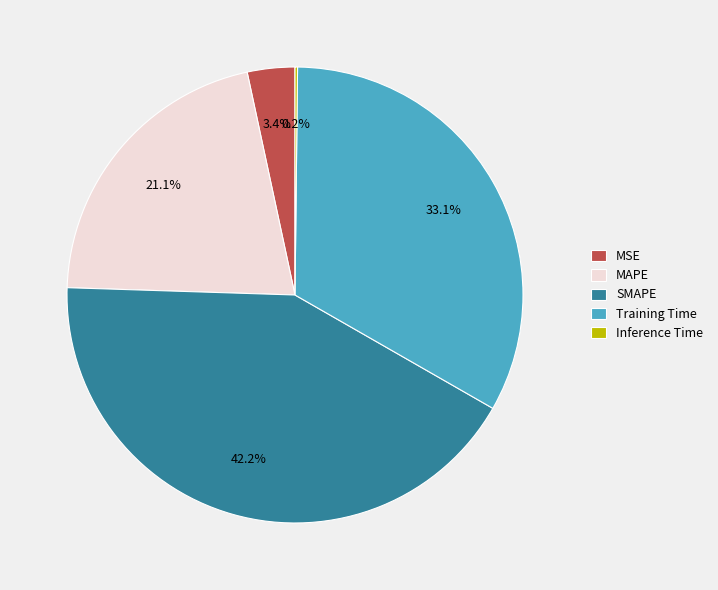

To the nearest percent, what is the average slice percentage?

20%